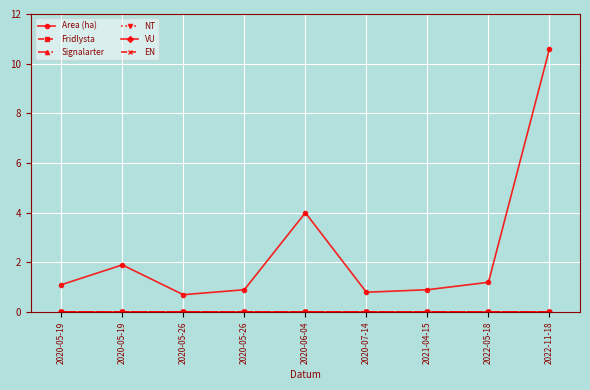

True or false: Area (ha) has a value of 0.3 at 2022-05-18.

False